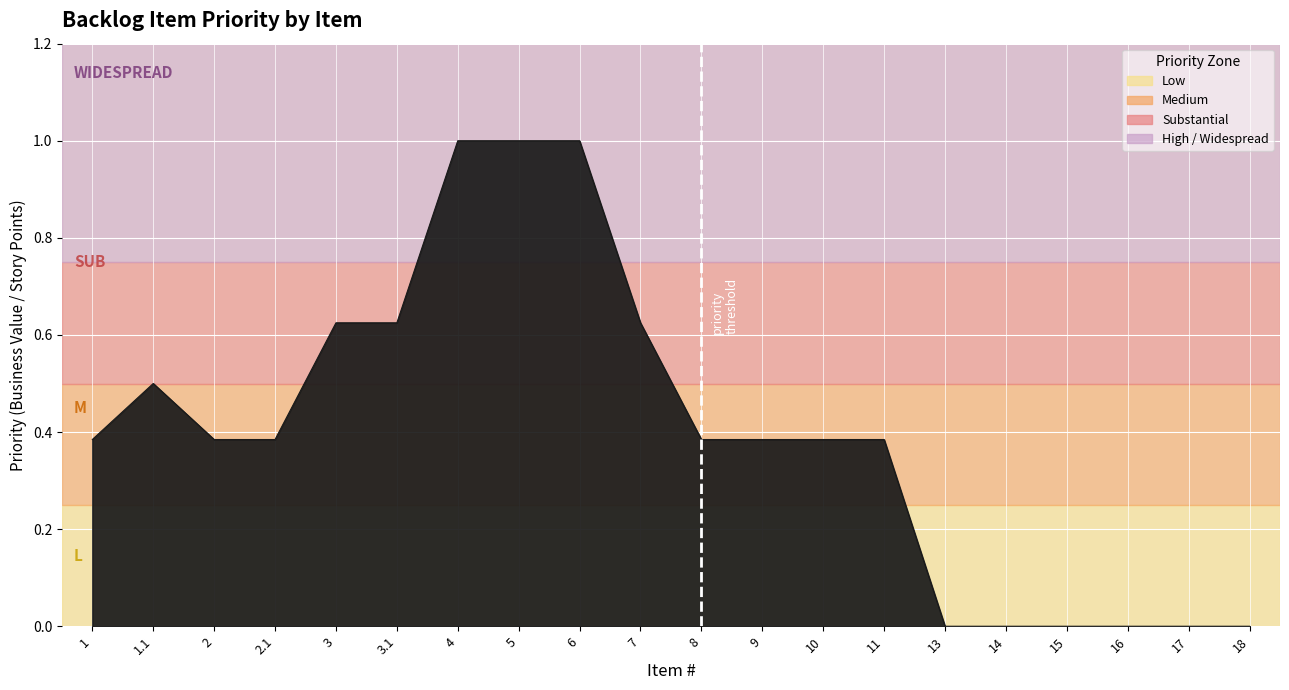

What is the difference between the maximum and minimum values?

1.0